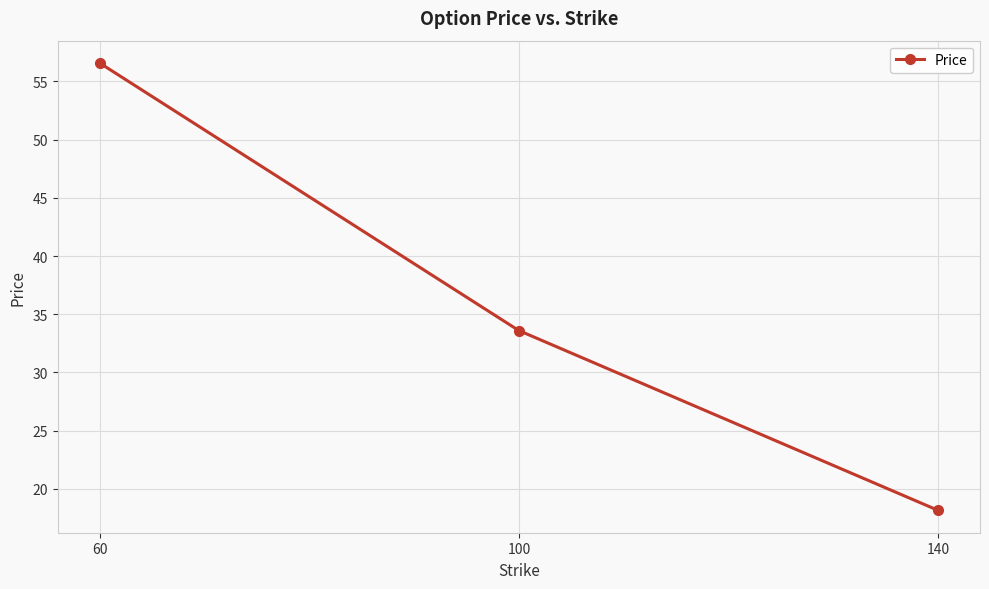

Which category has the lowest value across all series?

140